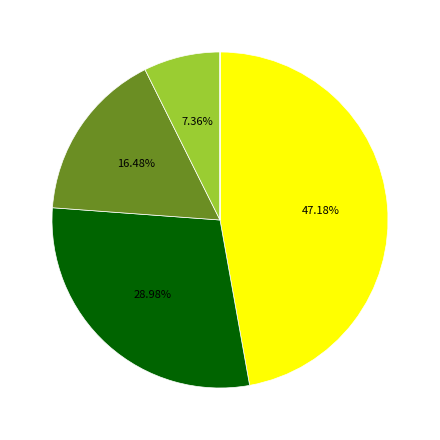

Is there any slice that represents more than half of the pie?

No